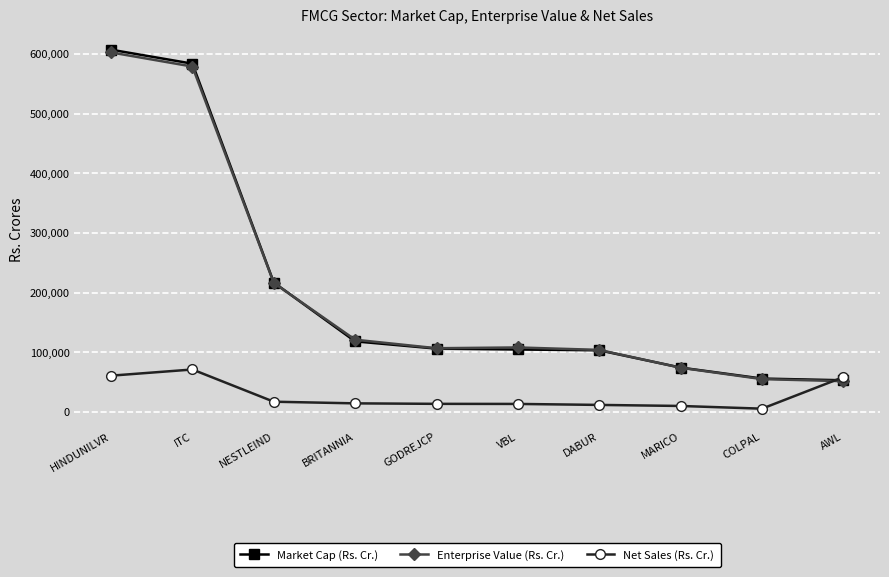

How many lines are shown in the chart?

3